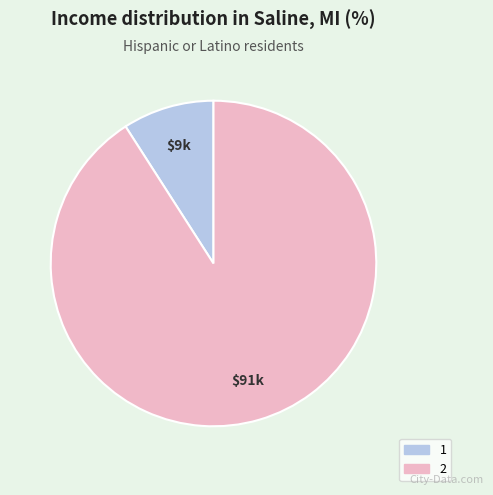

Is the sum of 2 and 1 greater than half?

Yes